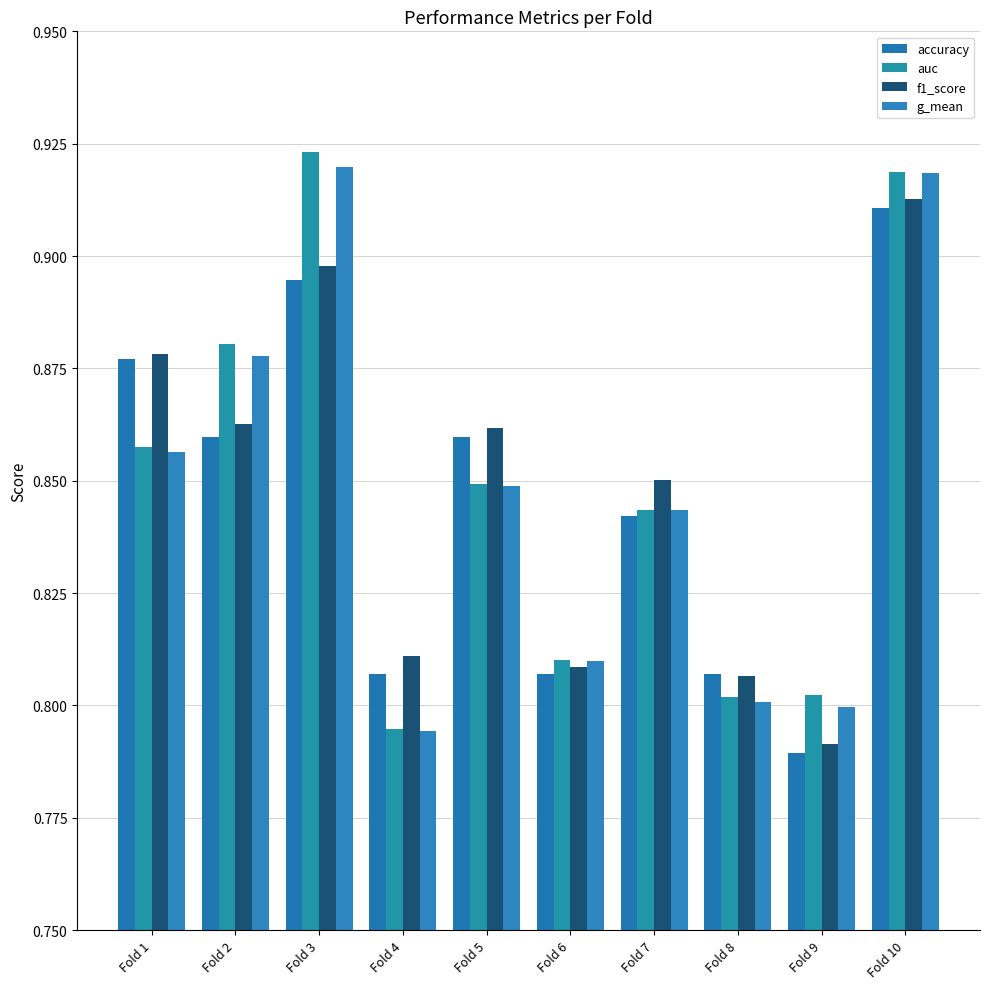

At Fold 1, list the series in order from largest to smallest.

f1_score, accuracy, auc, g_mean